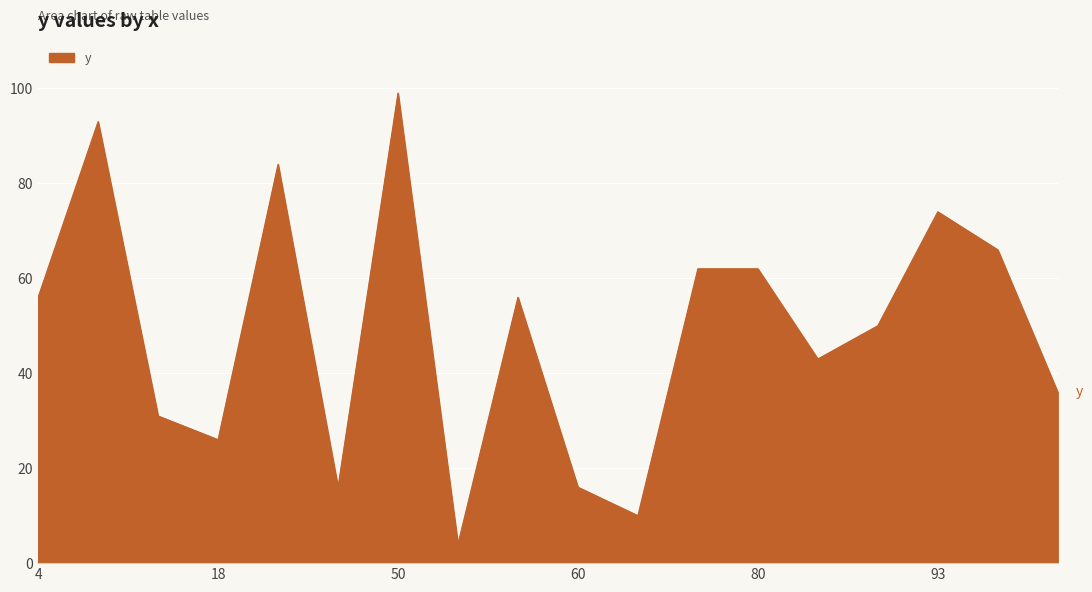

Count the number of data series in this chart.

1